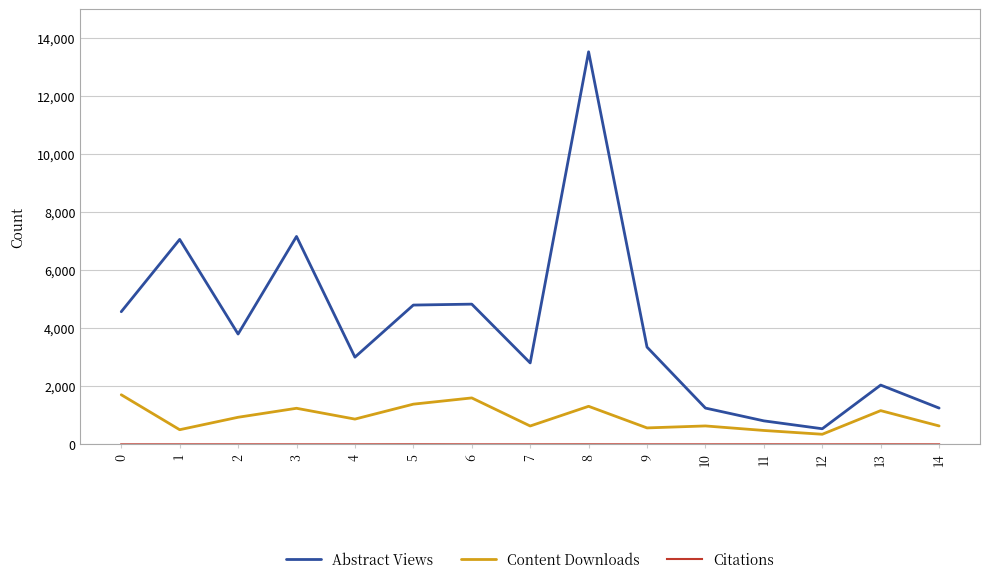

Which series has the largest range (max minus min)?

Abstract Views